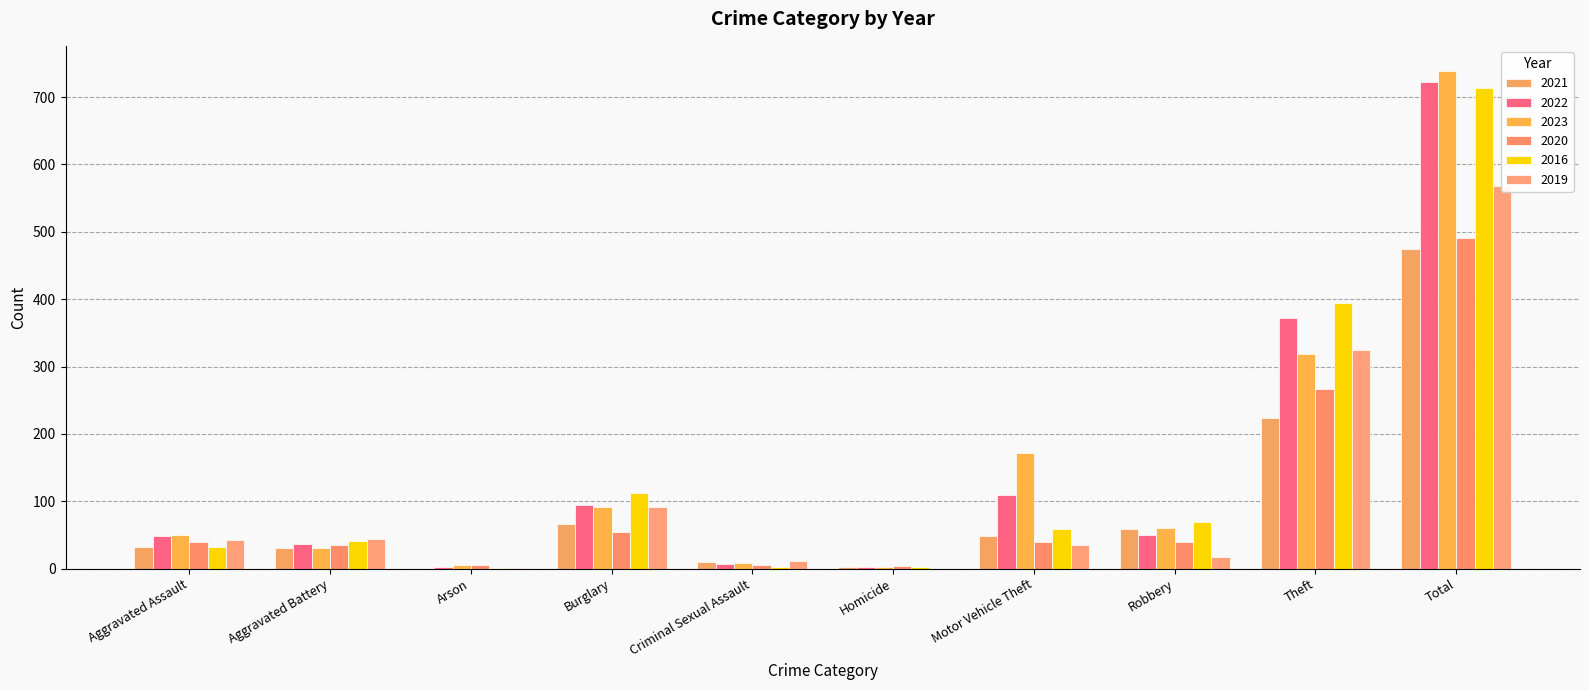

Is the value of 2019 at Aggravated Assault greater than the value of 2022 at Motor Vehicle Theft?

No